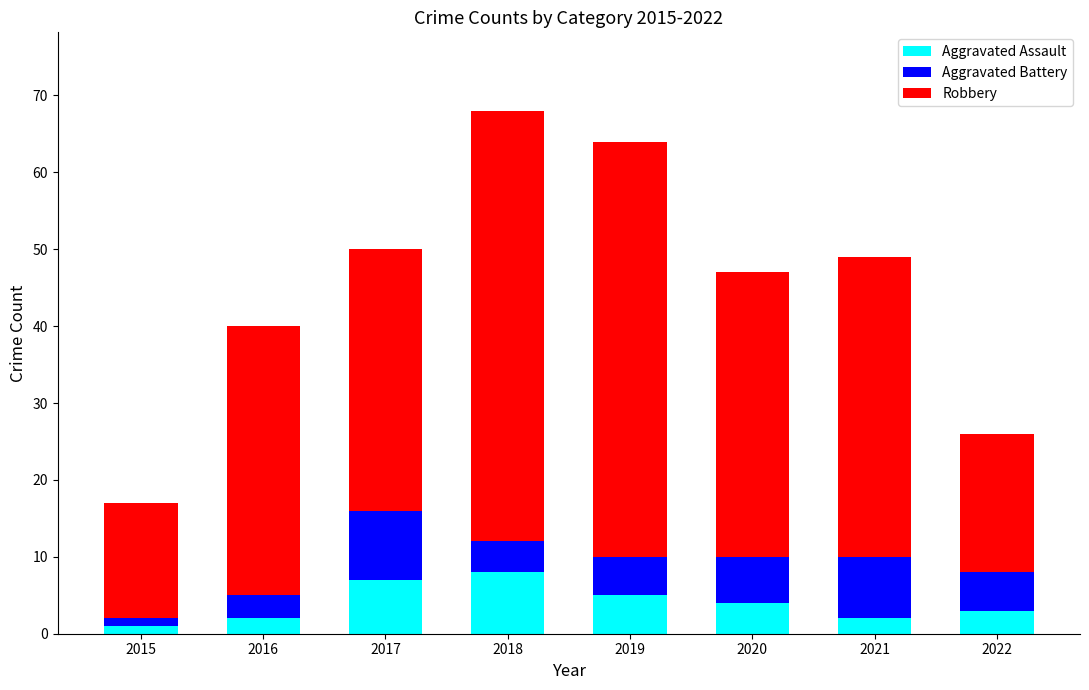

What is the total value across all series at 2016?

40